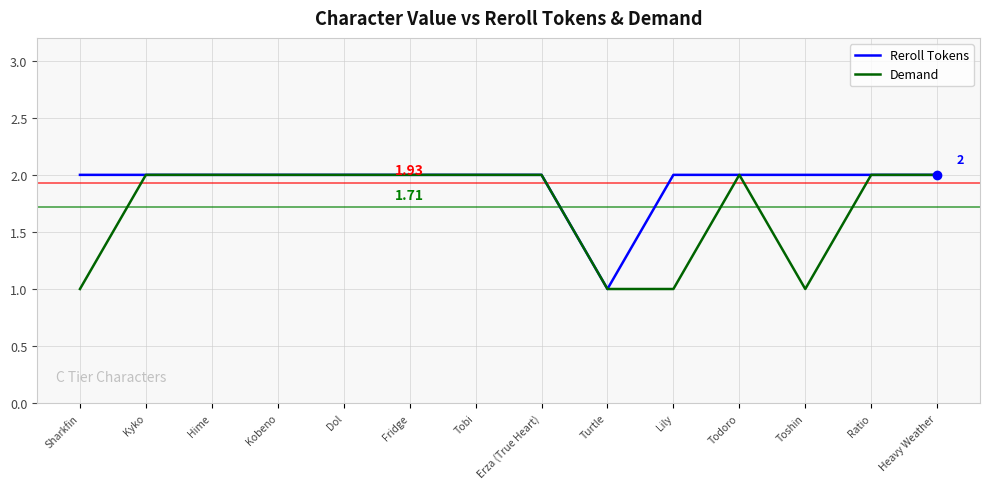

Rank the series by their average value, from lowest to highest.

Demand, Reroll Tokens